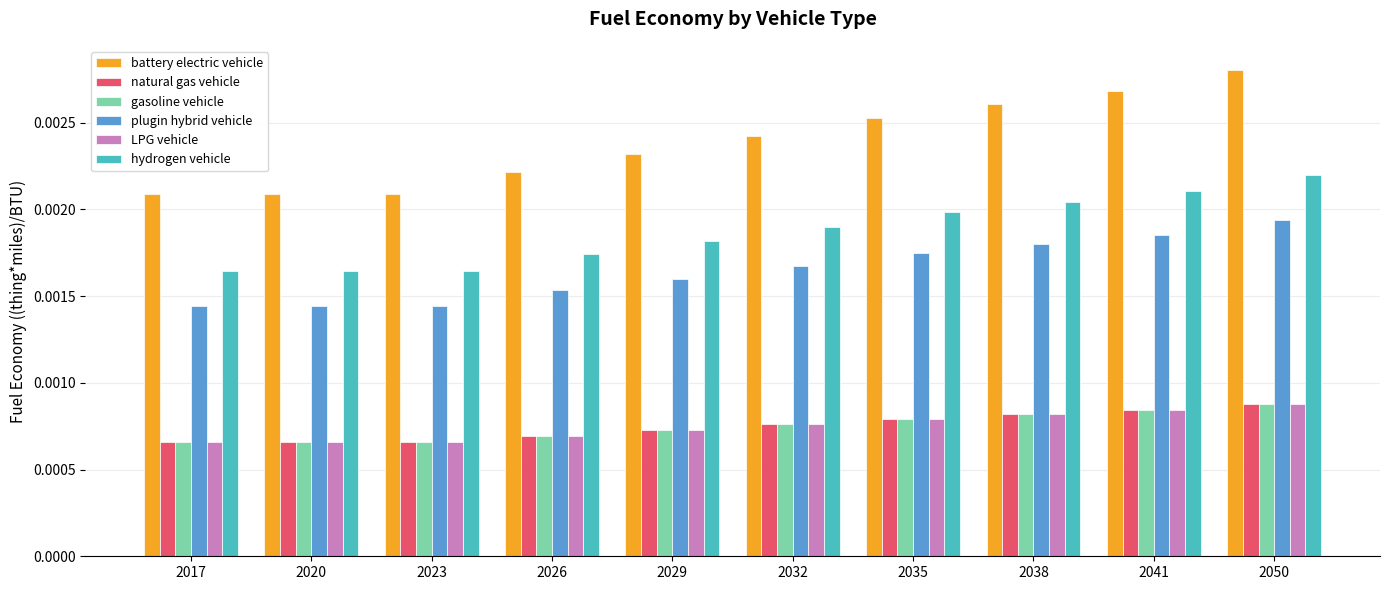

Count the natural gas vehicle values in the range 0 to 1.

10